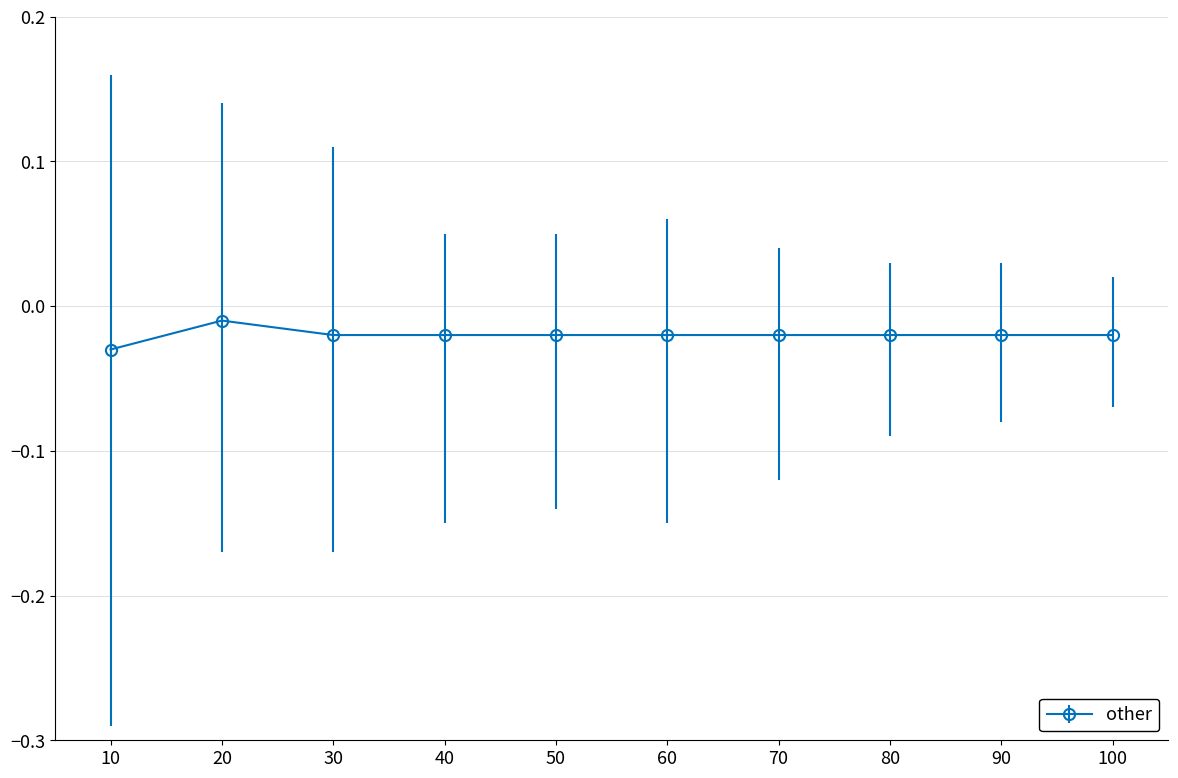

At which category does the chart reach its peak across all series?

20